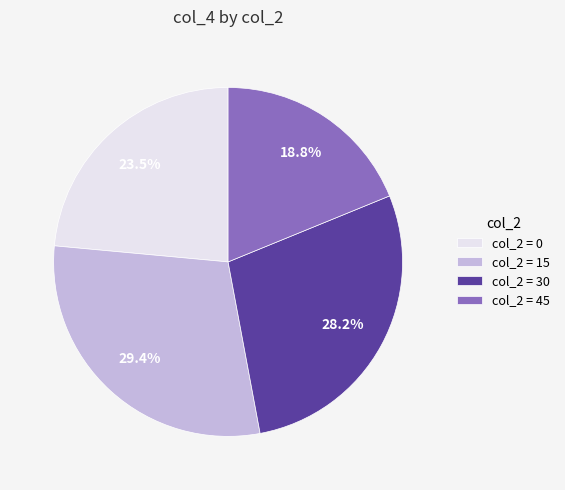

How much of the chart is everything except col_2 = 30?

71.8%